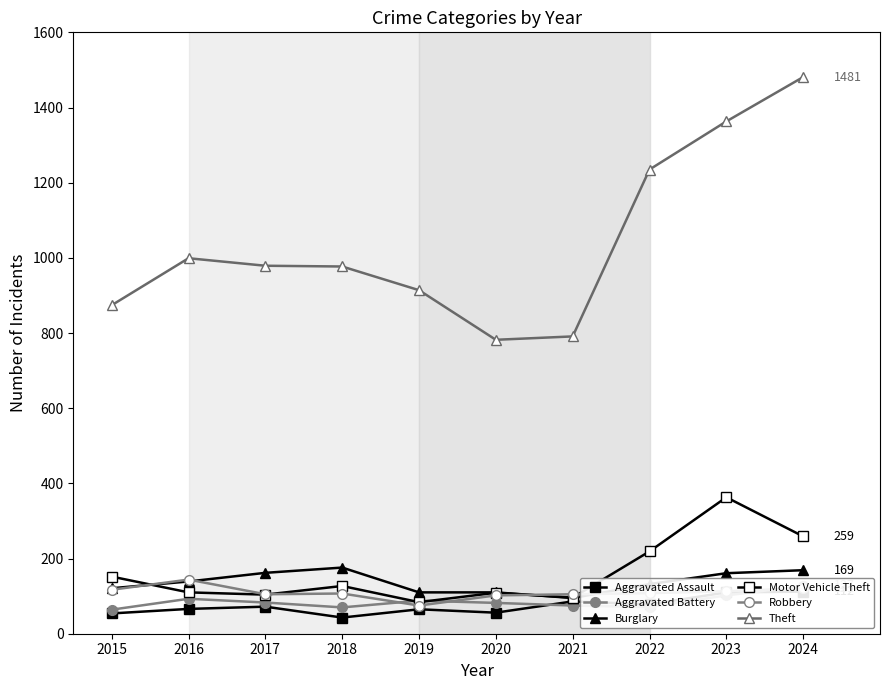

Where does the Theft series first go above 979?

2016